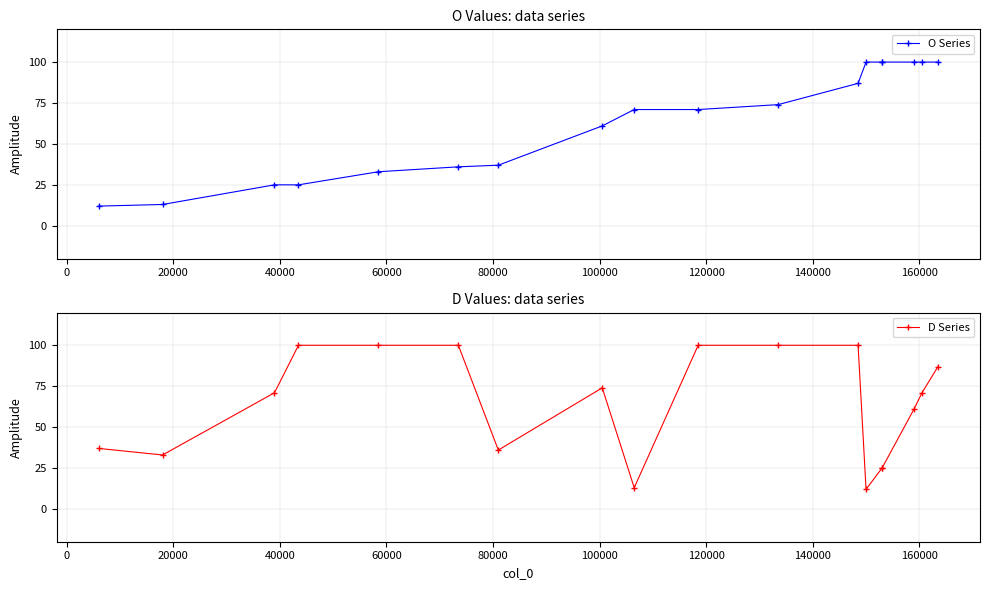

What is the lowest value of the O Series series?

12